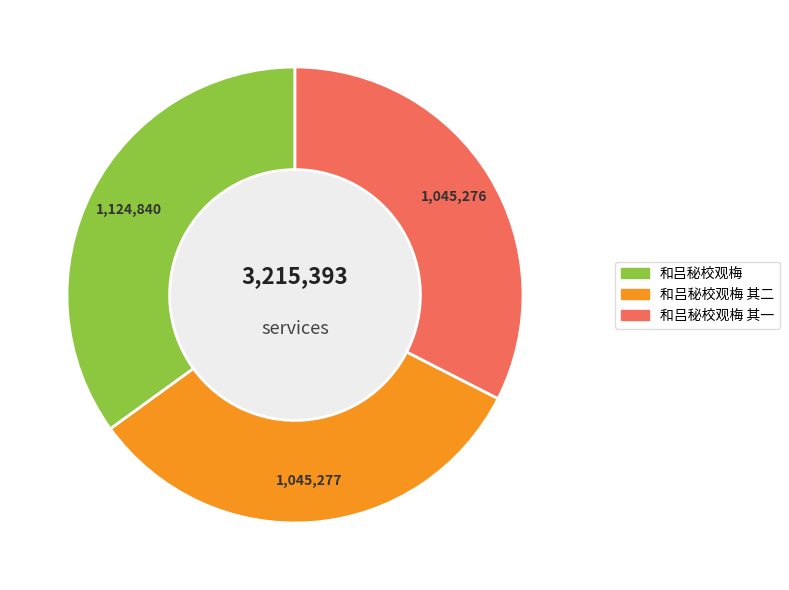

Is there any slice that represents more than half of the pie?

No